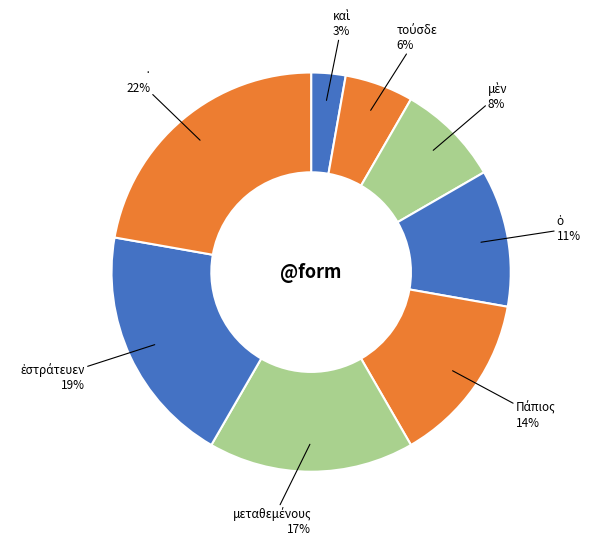

Does · represent more than half of the total?

No